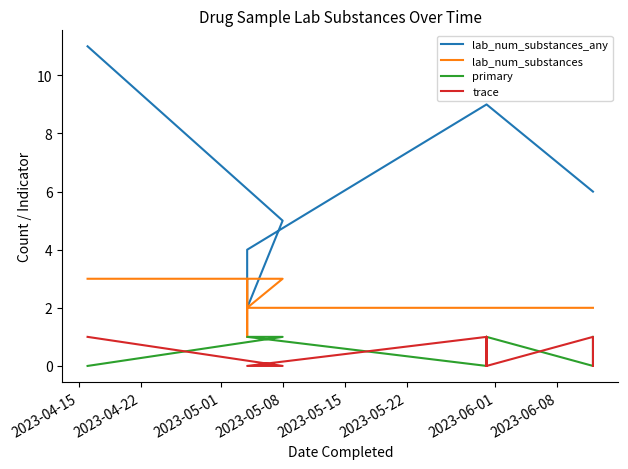

Which series has the largest total across all categories?

lab_num_substances_any